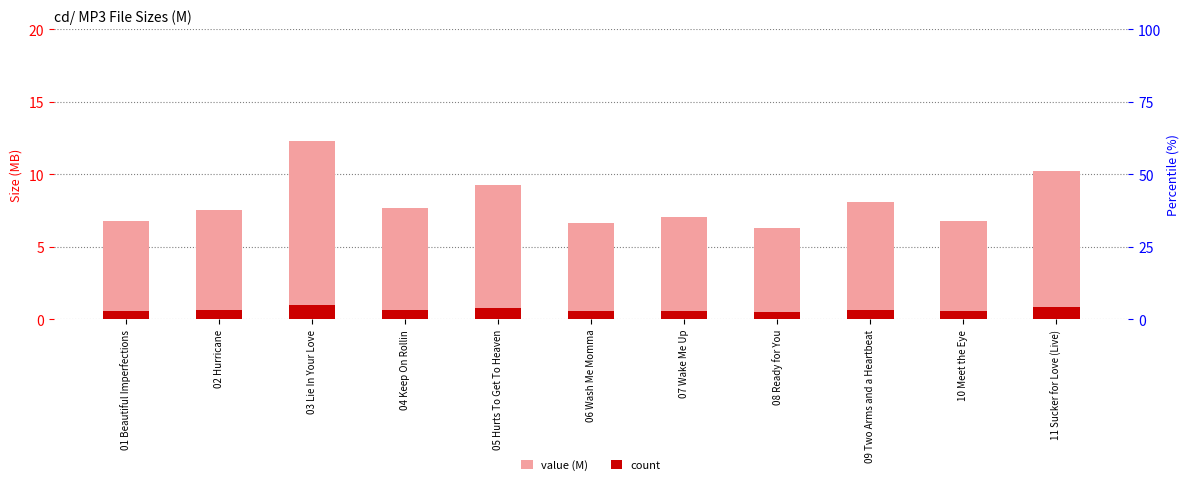

What position from the left is 01 Beautiful Imperfections?

1